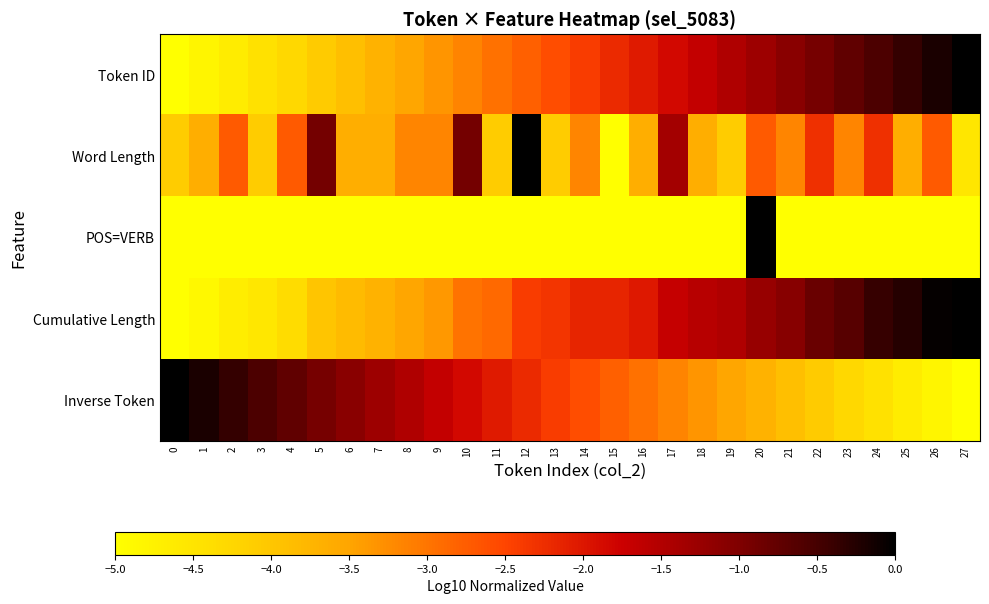

Reading left to right, extract all data points from this chart.

Token ID: 0=-5.0	1=-4.8	2=-4.6	3=-4.4	4=-4.3	5=-4.1	6=-3.9	7=-3.7	8=-3.5	9=-3.3	10=-3.1	11=-3.0	12=-2.8	13=-2.6	14=-2.4	15=-2.2	16=-2.0	17=-1.9	18=-1.7	19=-1.5	20=-1.3	21=-1.1	22=-0.9	23=-0.7	24=-0.6	25=-0.4	26=-0.2	27=0.0
Word Length: 0=-4.1	1=-3.6	2=-2.7	3=-4.1	4=-2.7	5=-0.9	6=-3.6	7=-3.6	8=-3.2	9=-3.2	10=-0.9	11=-4.1	12=0.0	13=-4.1	14=-3.2	15=-5.0	16=-3.6	17=-1.4	18=-3.6	19=-4.1	20=-2.7	21=-3.2	22=-2.3	23=-3.2	24=-2.3	25=-3.6	26=-2.7	27=-4.5
POS=VERB: 0=-5.0	1=-5.0	2=-5.0	3=-5.0	4=-5.0	5=-5.0	6=-5.0	7=-5.0	8=-5.0	9=-5.0	10=-5.0	11=-5.0	12=-5.0	13=-5.0	14=-5.0	15=-5.0	16=-5.0	17=-5.0	18=-5.0	19=-5.0	20=0.0	21=-5.0	22=-5.0	23=-5.0	24=-5.0	25=-5.0	26=-5.0	27=-5.0
Cumulative Length: 0=-5.0	1=-4.9	2=-4.7	3=-4.6	4=-4.4	5=-4.0	6=-3.8	7=-3.7	8=-3.5	9=-3.4	10=-3.0	11=-2.9	12=-2.4	13=-2.3	14=-2.2	15=-2.2	16=-2.0	17=-1.7	18=-1.6	19=-1.5	20=-1.2	21=-1.1	22=-0.8	23=-0.6	24=-0.4	25=-0.3	26=-0.0	27=0.0
Inverse Token: 0=0.0	1=-0.2	2=-0.4	3=-0.6	4=-0.7	5=-0.9	6=-1.1	7=-1.3	8=-1.5	9=-1.7	10=-1.9	11=-2.0	12=-2.2	13=-2.4	14=-2.6	15=-2.8	16=-3.0	17=-3.1	18=-3.3	19=-3.5	20=-3.7	21=-3.9	22=-4.1	23=-4.3	24=-4.4	25=-4.6	26=-4.8	27=-5.0